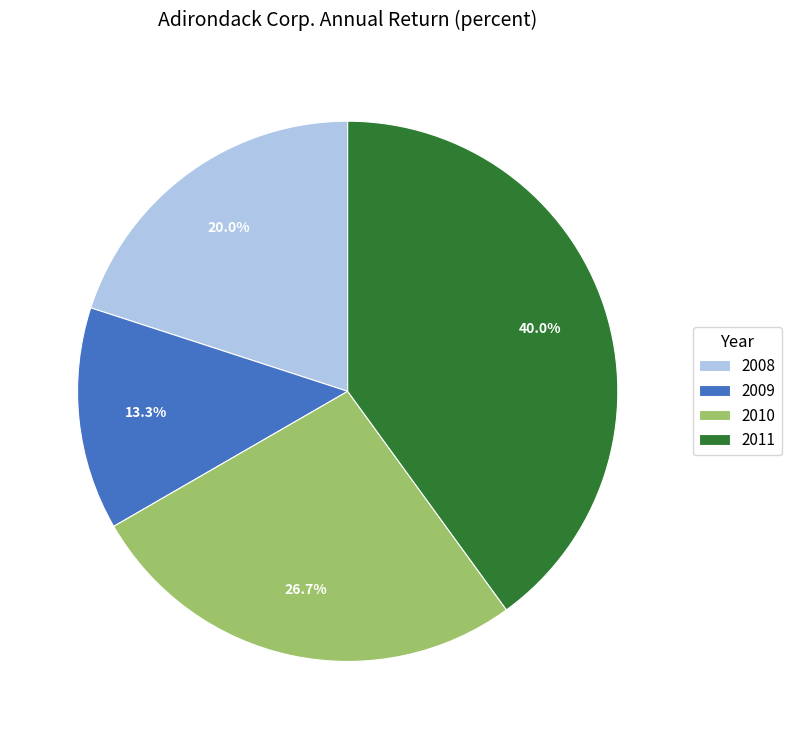

What is the smallest slice in the pie chart?

2009